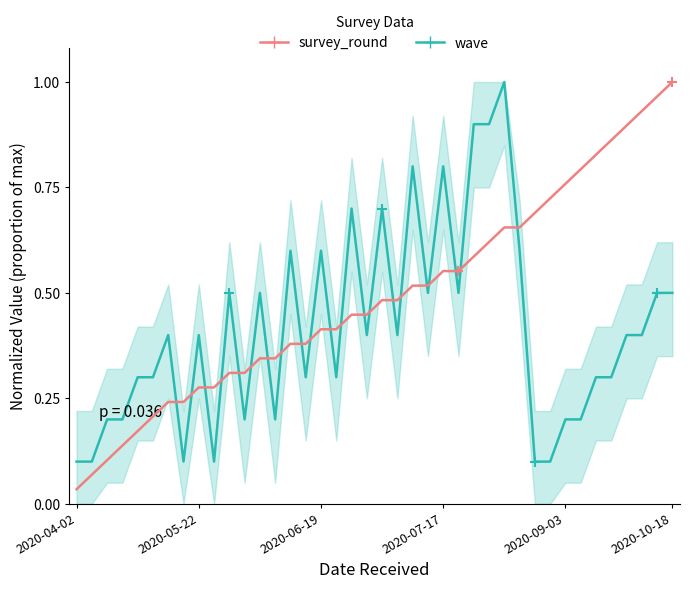

At how many categories does at least one series exceed 0?

40